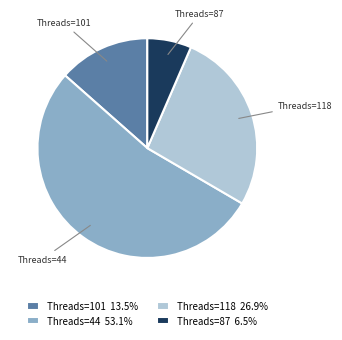

Is the sum of Threads=87 and Threads=118 greater than half?

No